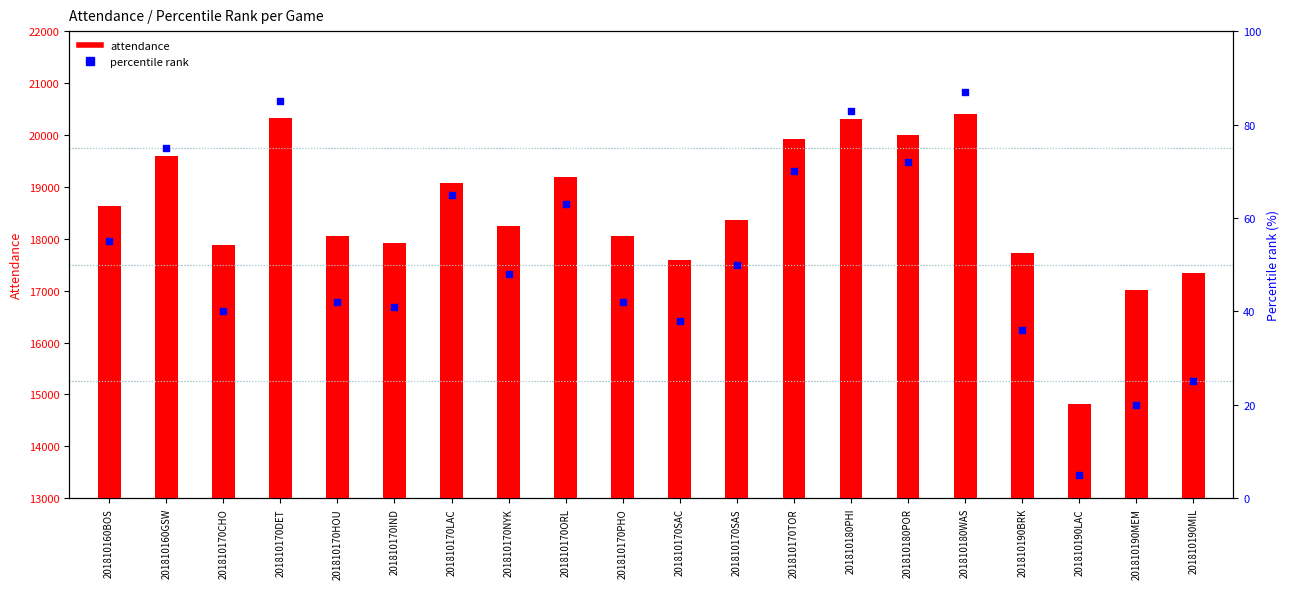

Which series has the widest spread of Y values?

attendance